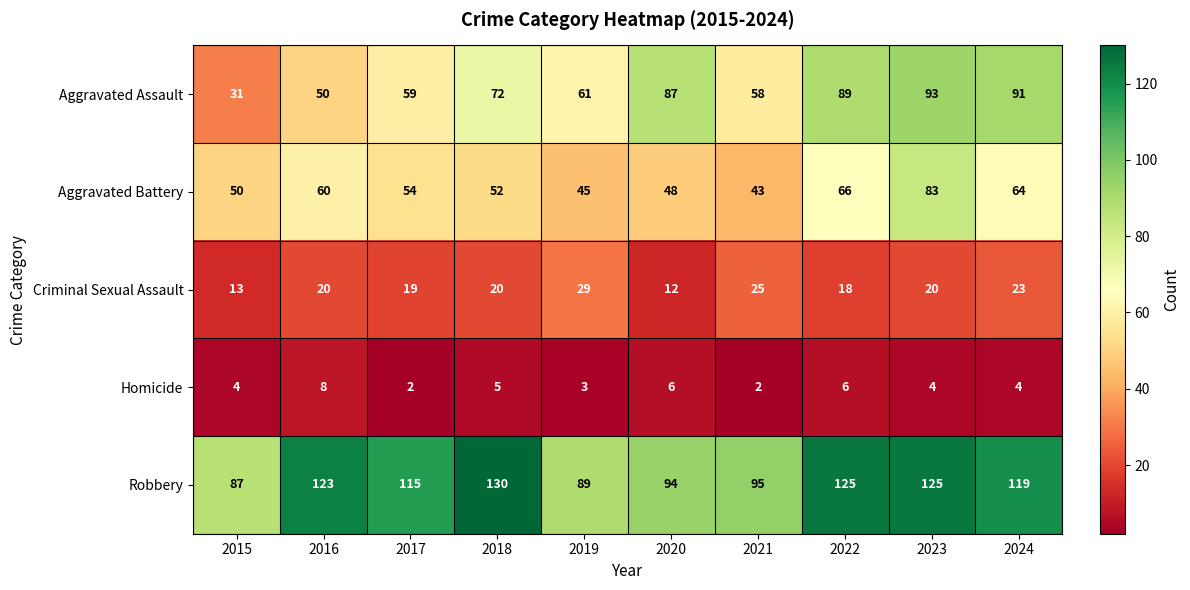

Which series has the largest range (max minus min)?

Aggravated Assault